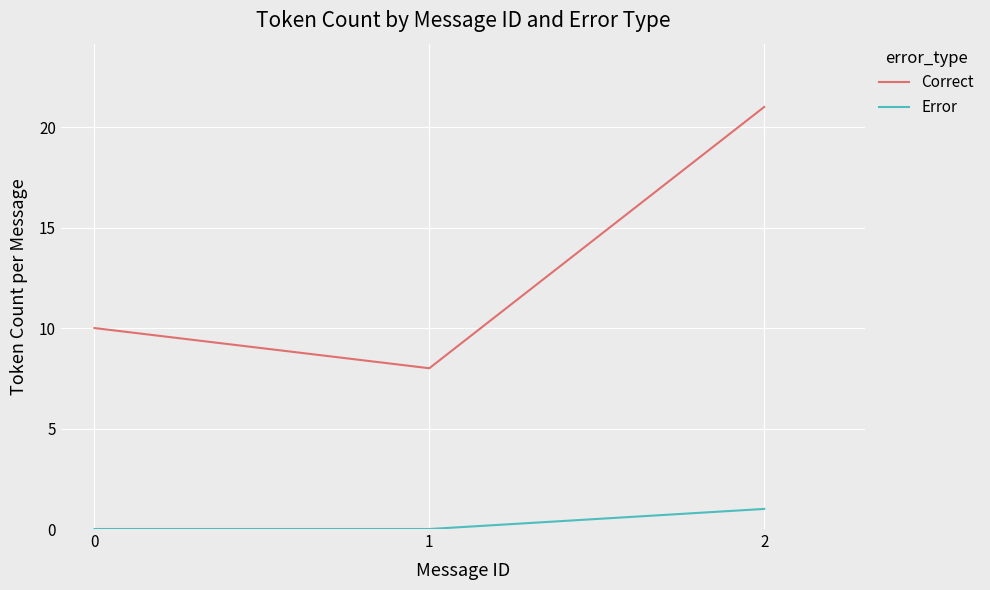

How many lines are shown in the chart?

2